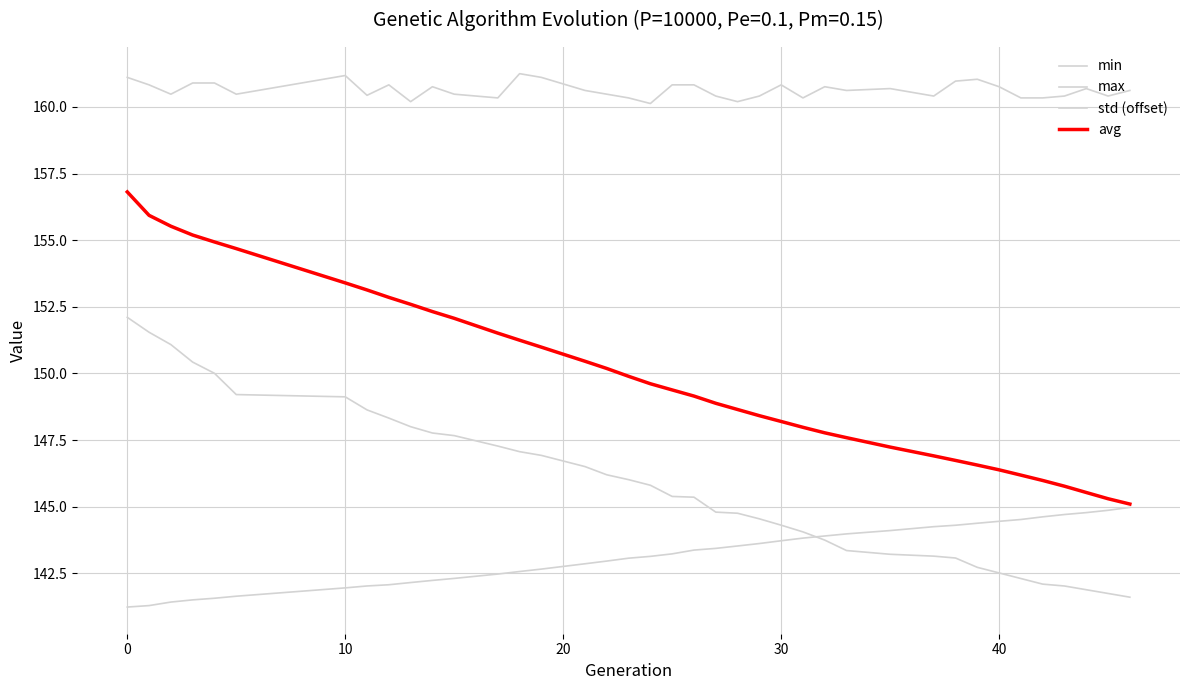

How many lines are shown in the chart?

4